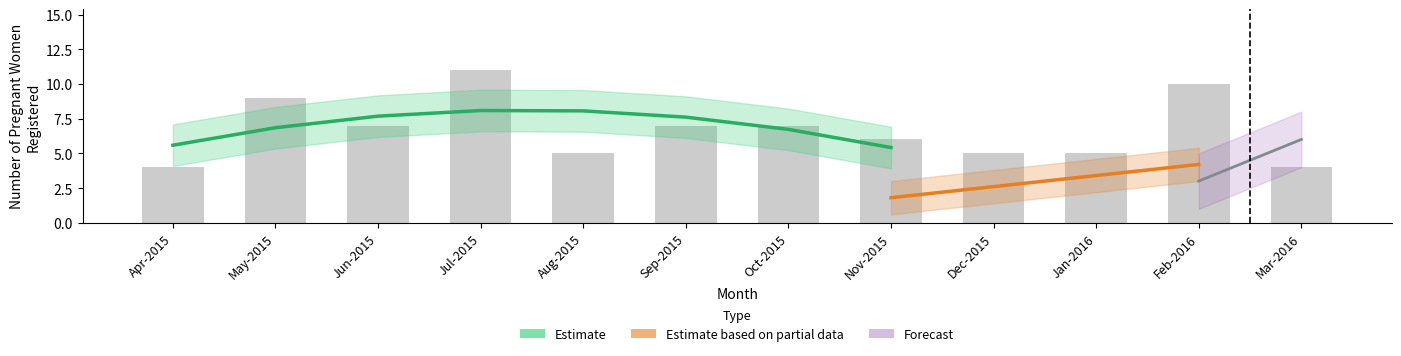

The value of Estimate at Jun-2015 is 10. True or false?

False